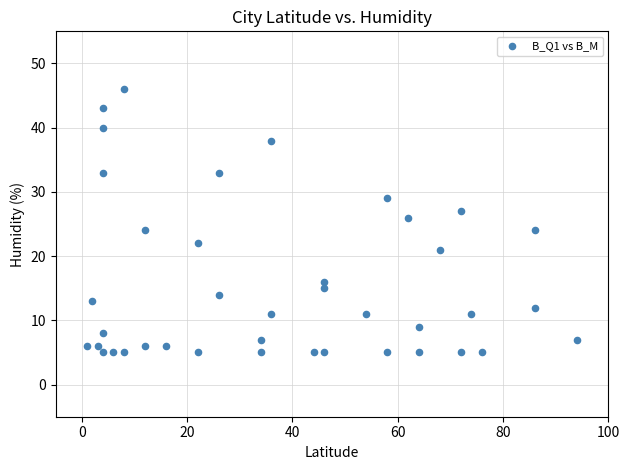

What is the range of X values (max minus min)?

93